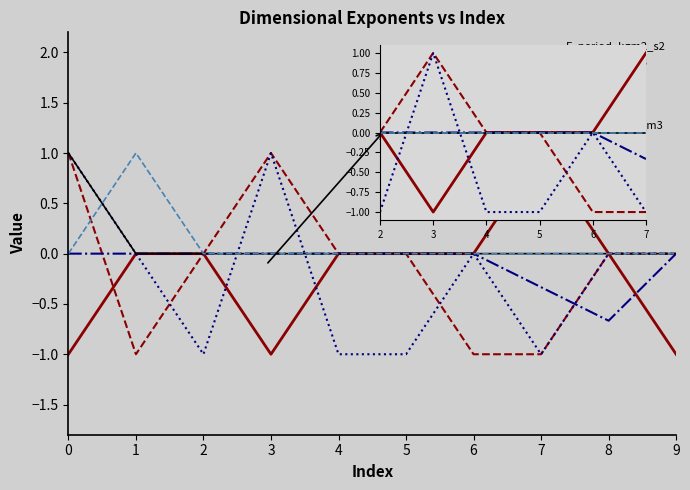

What is the sum of all Volume_m3 values?

-0.3